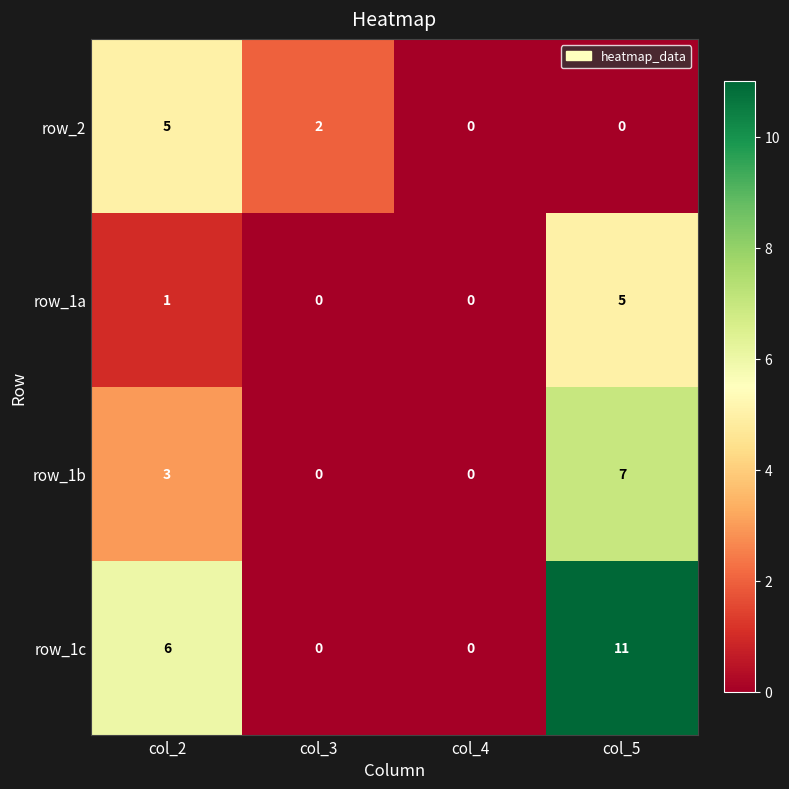

At which category is the sum across all series the highest?

col_5